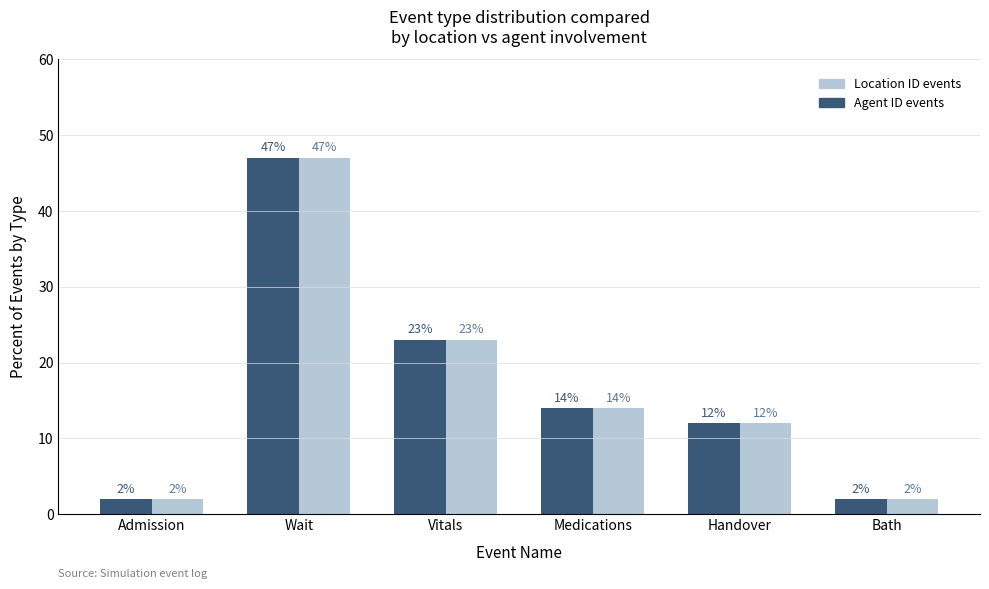

Which category has the highest value in the Agent ID events series?

Wait